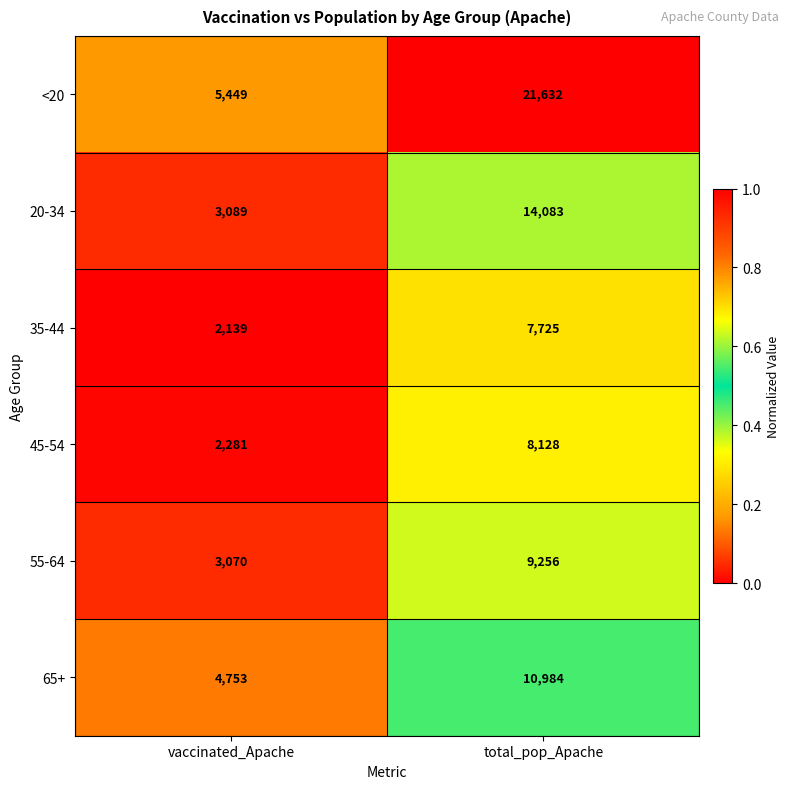

What is the difference between the highest and lowest values at vaccinated_Apache?

3310